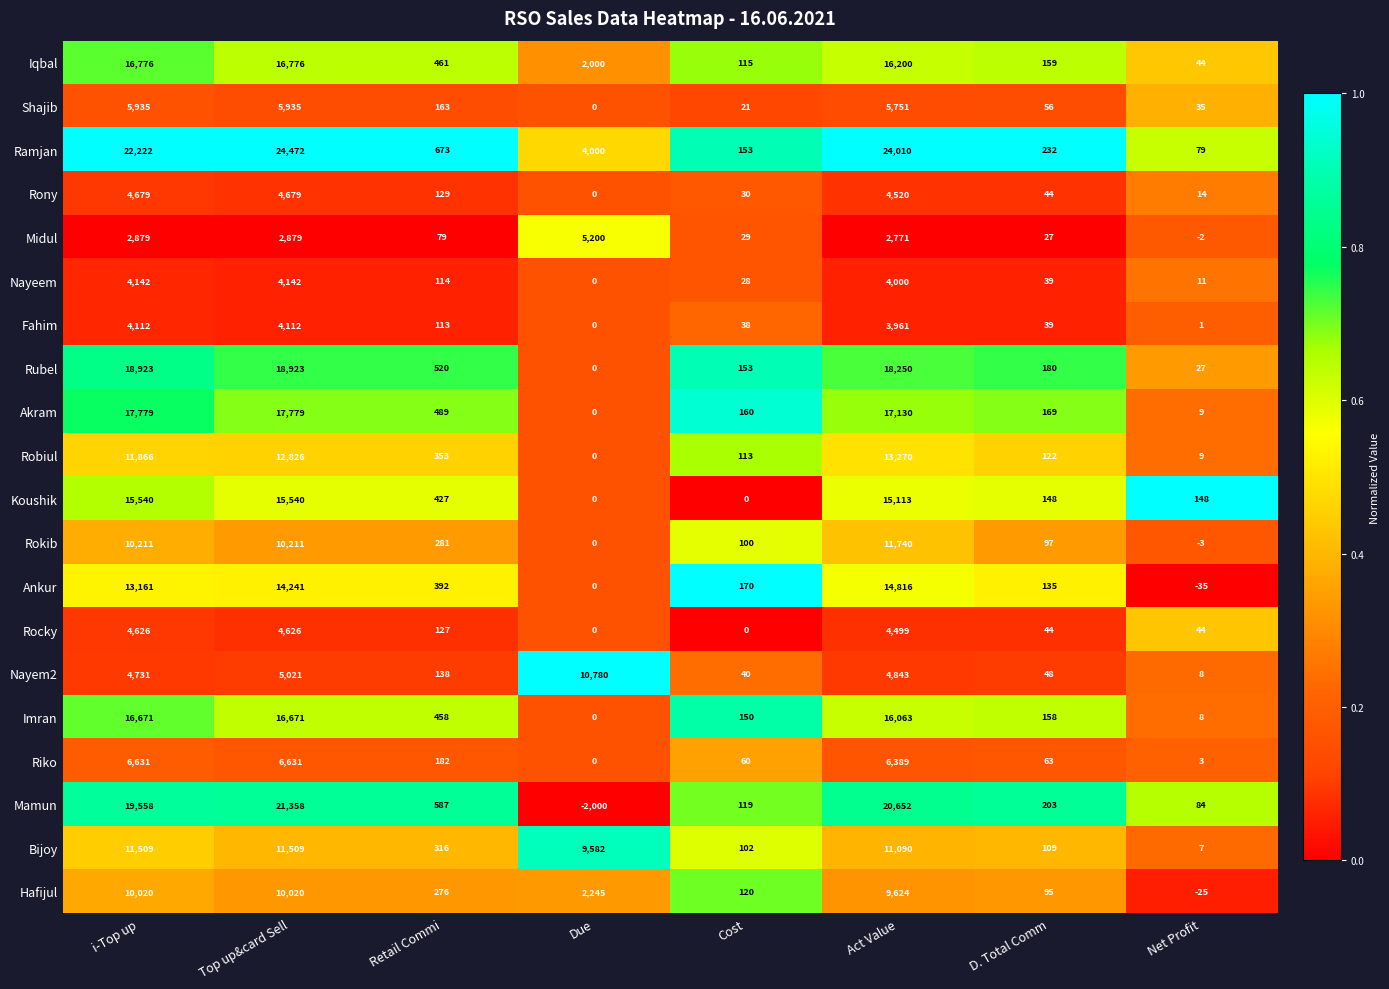

The value of Rony at Retail Commi is 213. True or false?

False